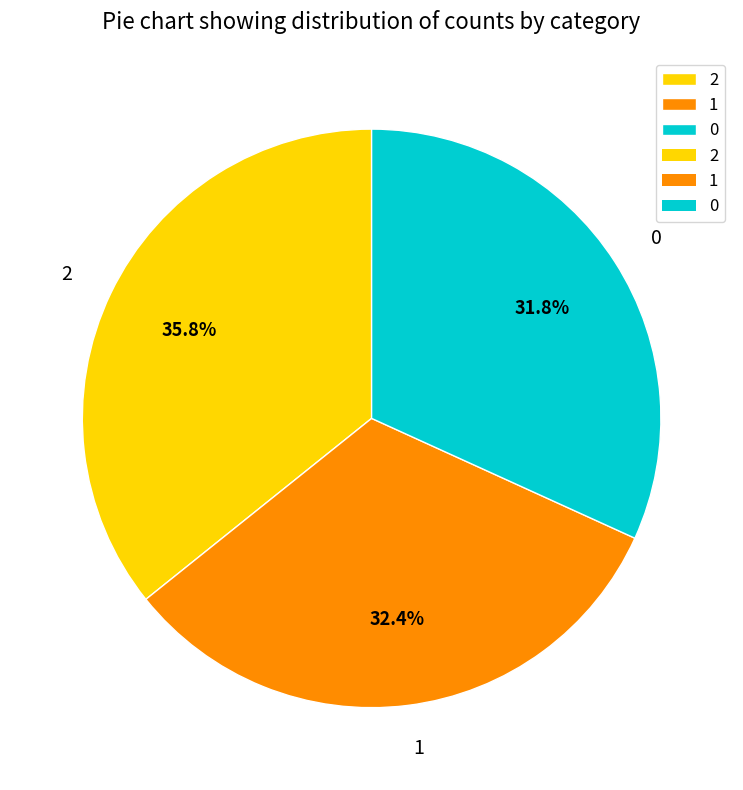

What percentage is the 0 slice, to the nearest percent?

32%